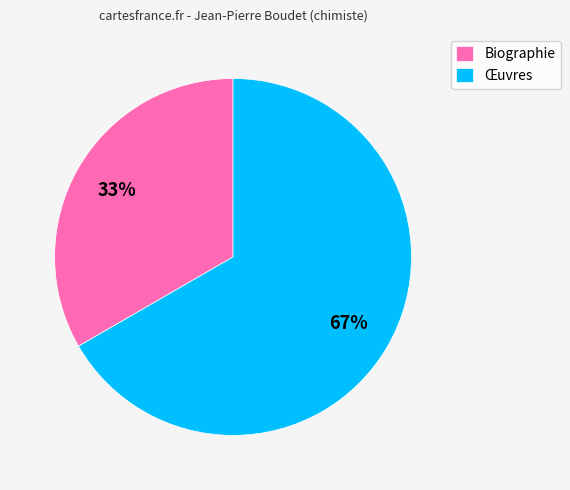

What is the ratio of the value at Œuvres to the value at Biographie?

2.0